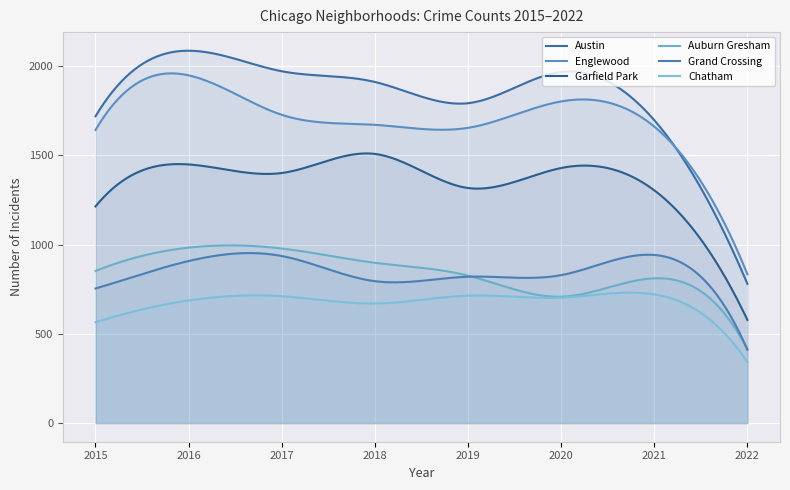

List the series in order of their peak value, highest first.

Austin, Englewood, Garfield Park, Auburn Gresham, Grand Crossing, Chatham